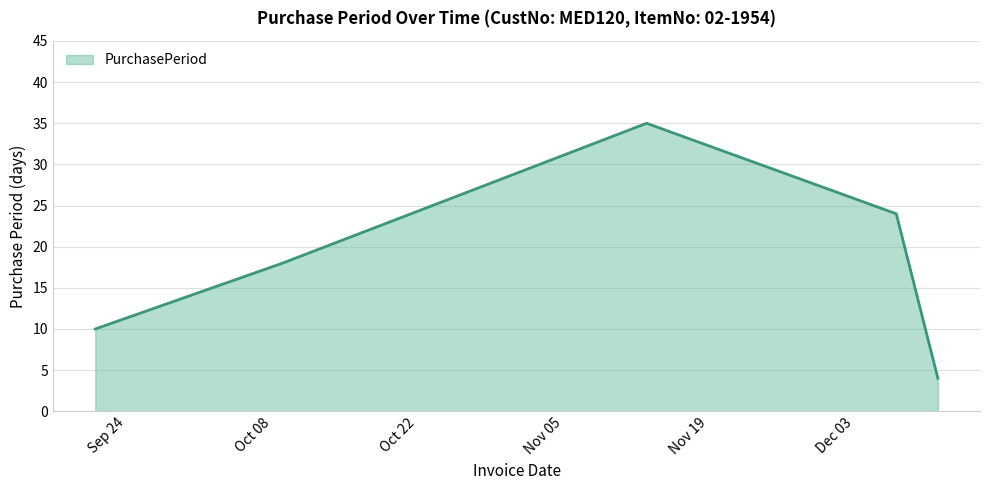

What is the greatest value displayed?

35